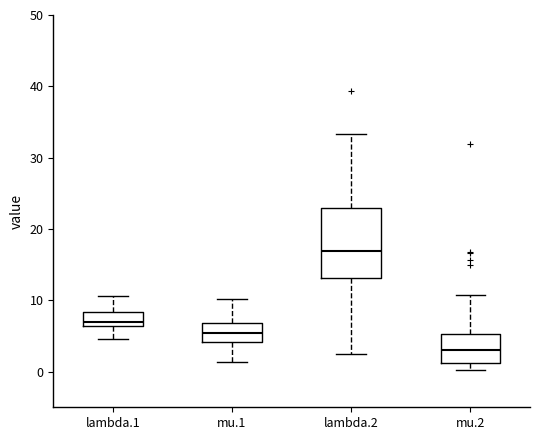

Reading left to right, read every box against the y-axis: the position of its median line, the range the box covers, and the ends of its whiskers. The values are not printed on the chart, so give them approximately, as read against the axis.

lambda.1: median 7, box 6 to 8, whiskers 5 to 11
mu.1: median 5, box 4 to 7, whiskers 1 to 10
lambda.2: median 17, box 13 to 23, whiskers 2 to 33
mu.2: median 3, box 1 to 5, whiskers 0 to 11